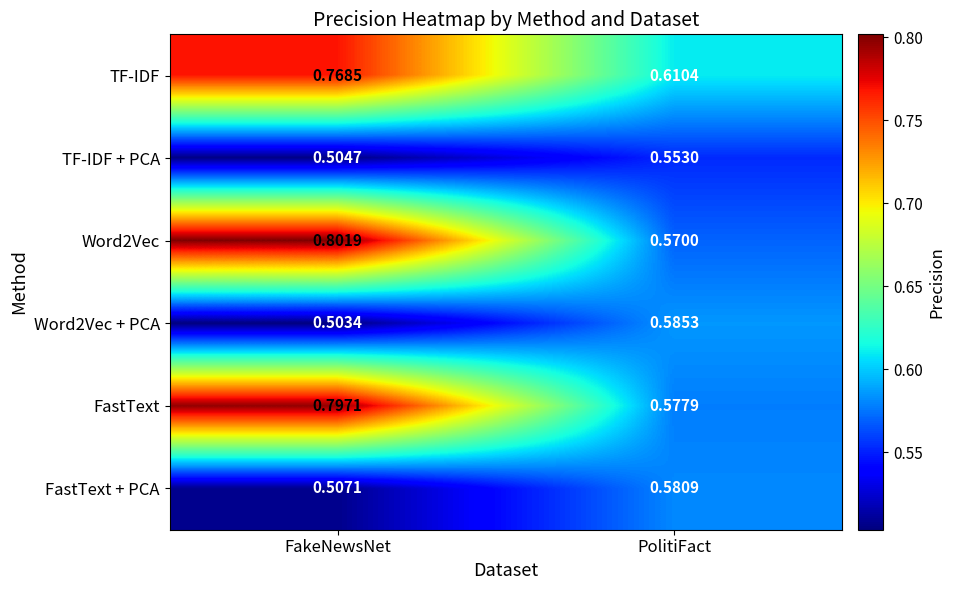

Where is FastText nearest to the value 0?

PolitiFact